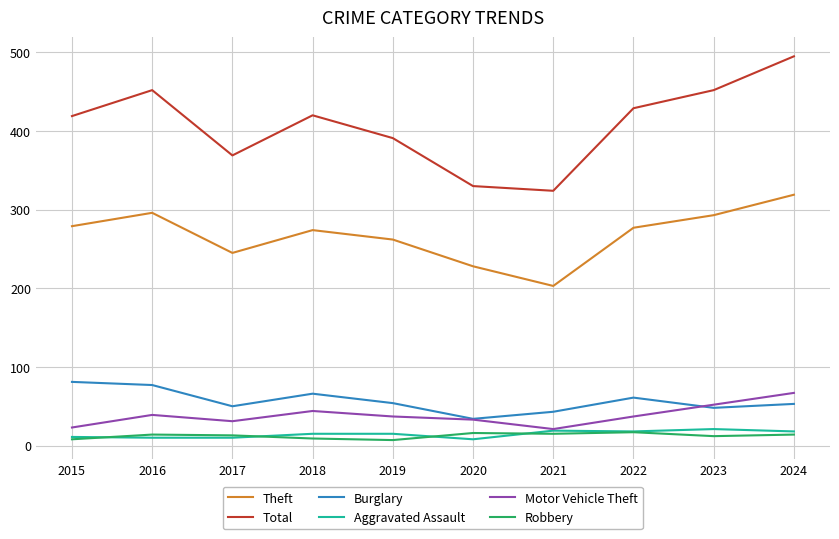

What is the maximum value shown in the chart?

495